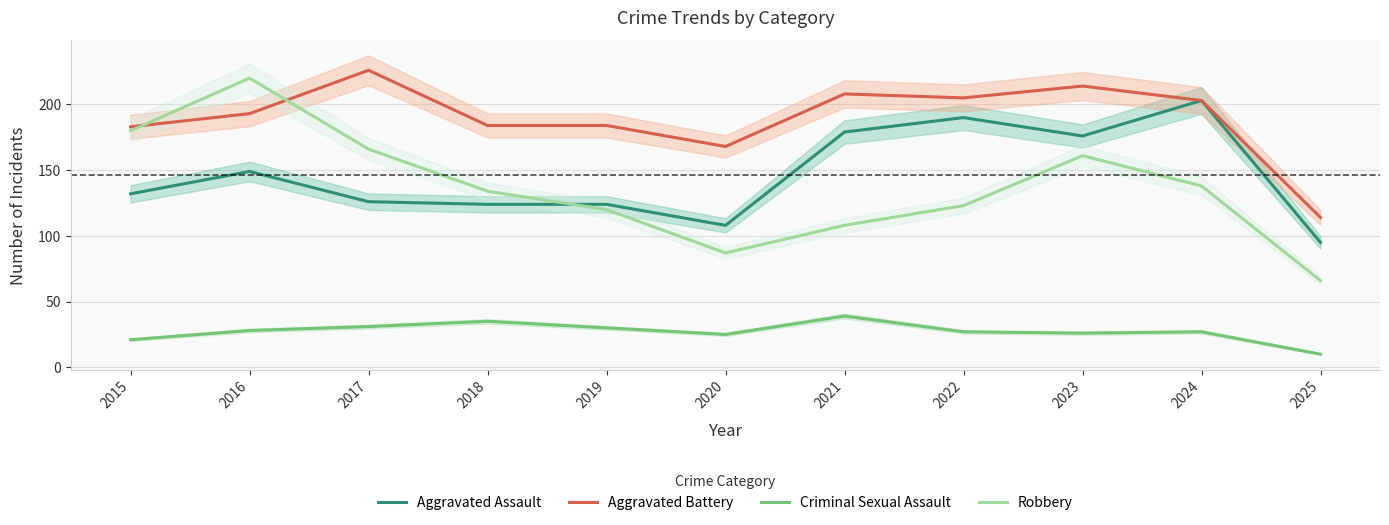

Is this an area chart (filled region under the line)?

No